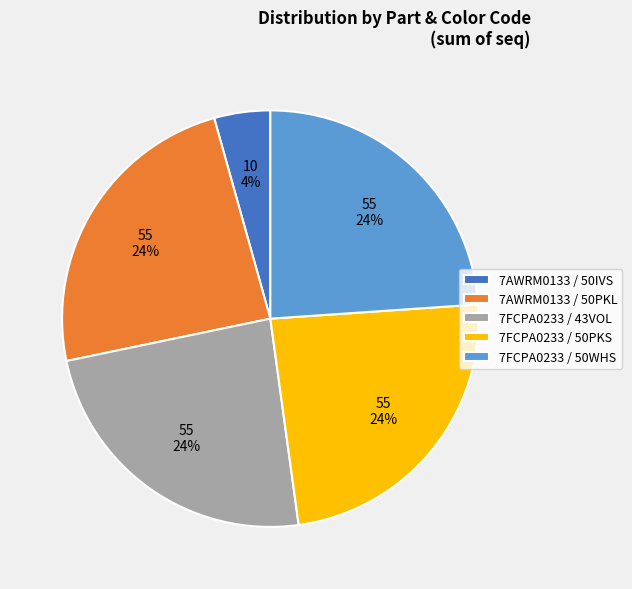

To the nearest percent, what portion does 7FCPA0233 / 50PKS represent?

24%